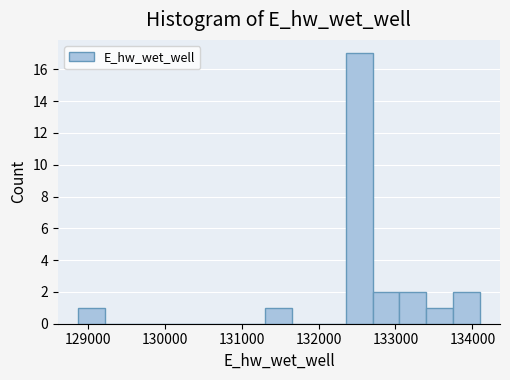

Around what value on the x-axis is the tallest bar? Give the approximate position of its centre, as read against the axis.

132500